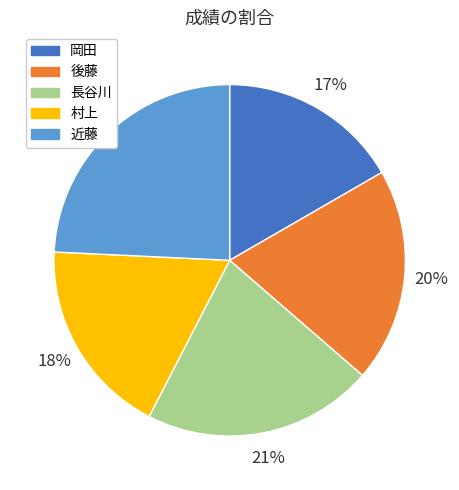

To the nearest percent, what portion does 村上 represent?

18%